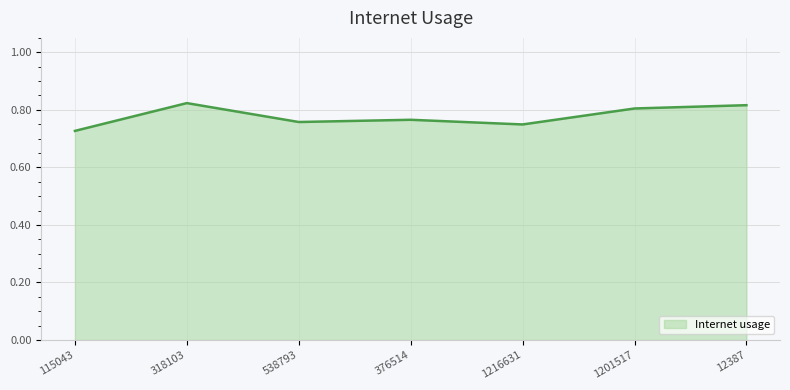

What position from the left is 1201517?

6